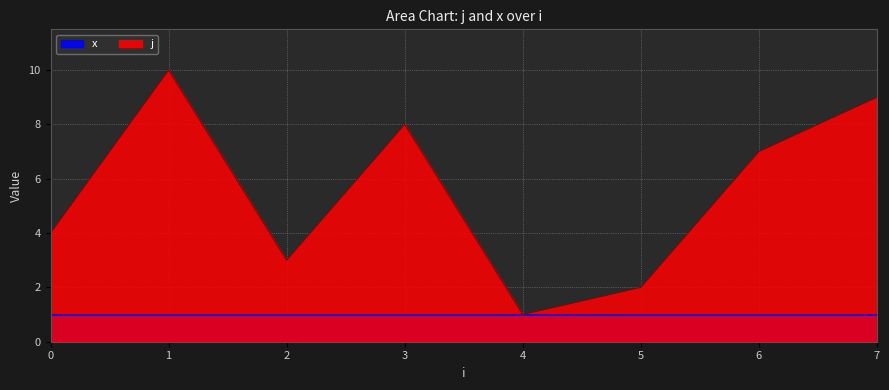

What is the minimum value shown in the chart?

1